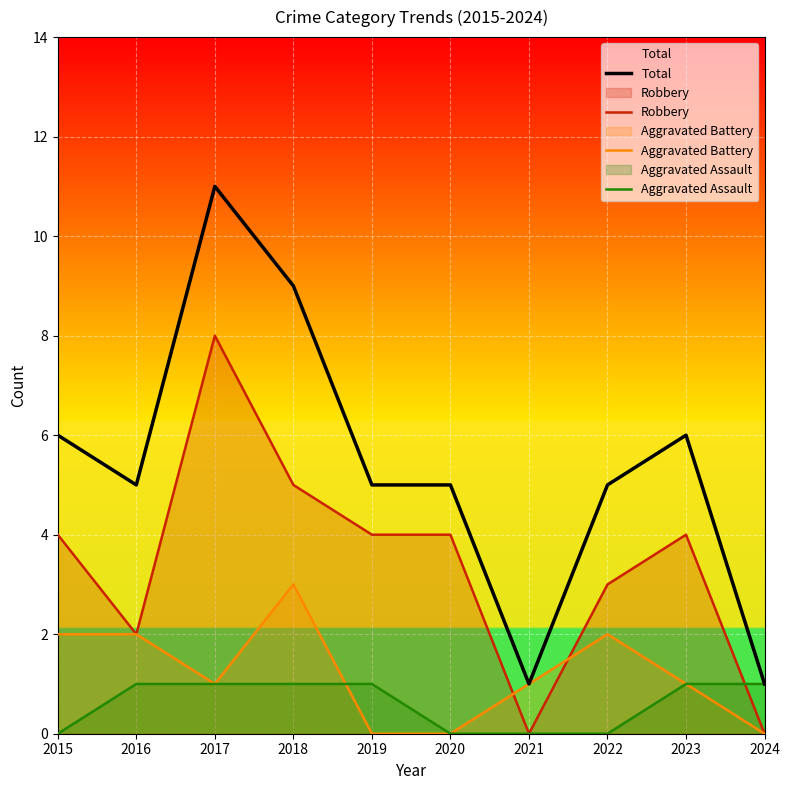

Is the value of Aggravated Battery at 2016 greater than the value of Total at 2023?

No